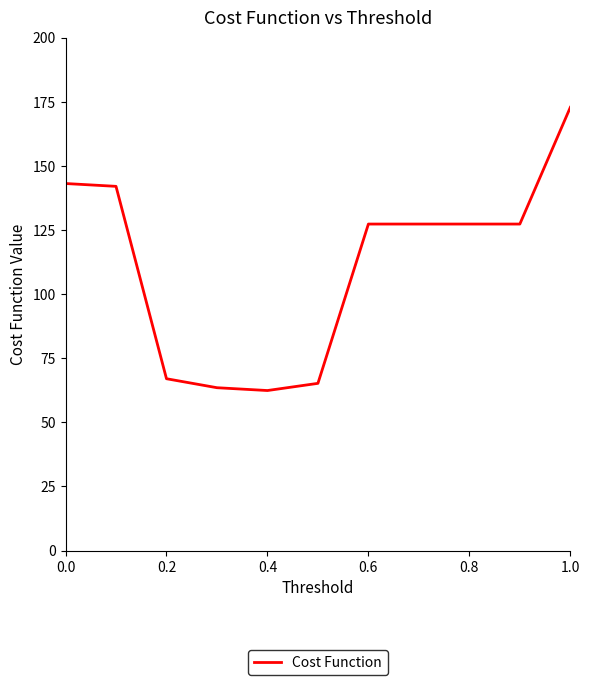

What is the difference between the maximum and minimum values?

110.4